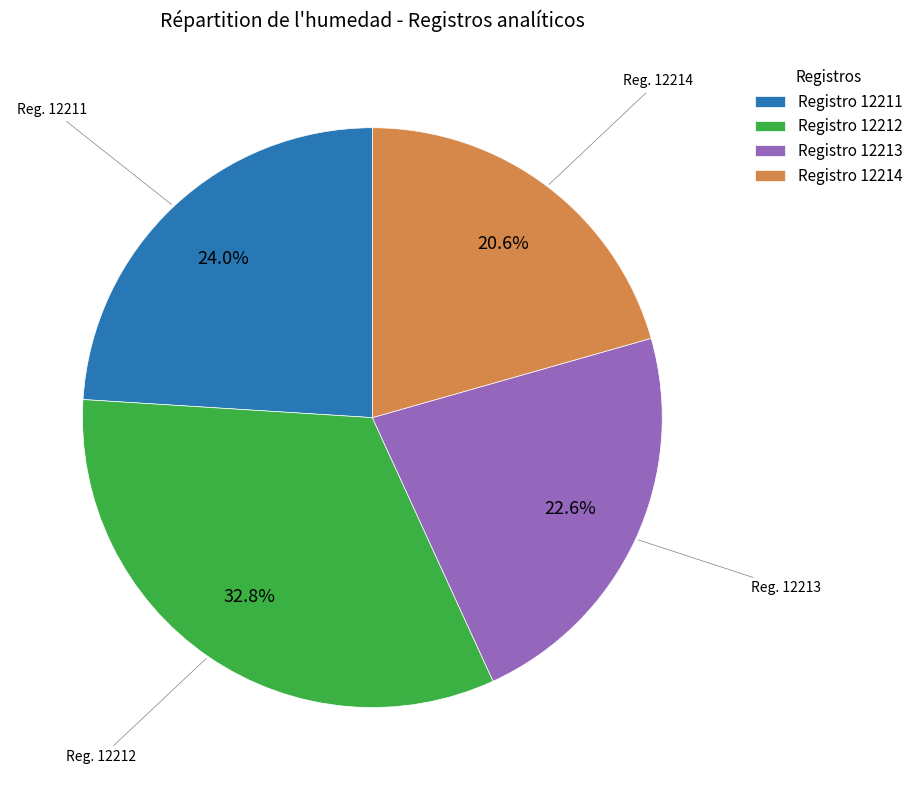

How many segments does this pie chart have?

4